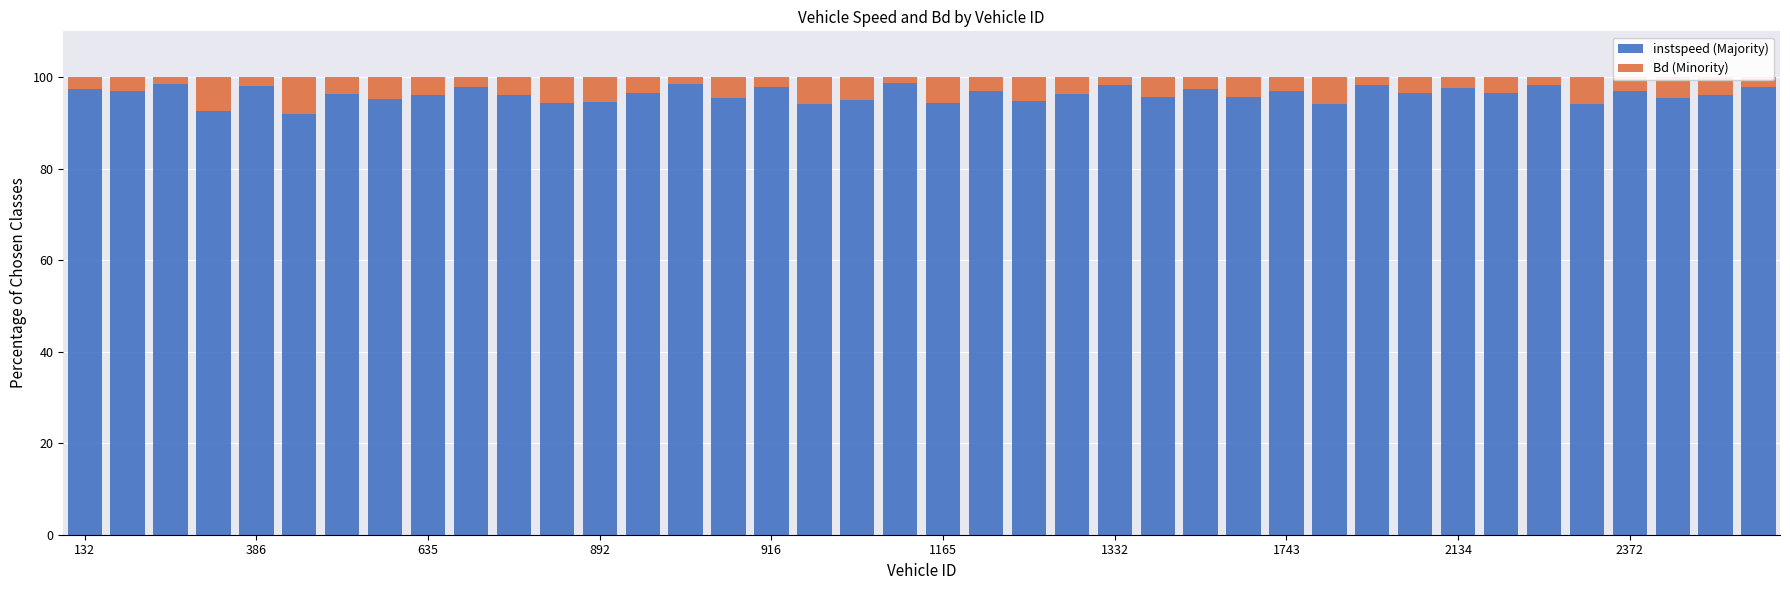

What is the difference between the second highest and second lowest values in the instspeed (Majority) series?

5.8